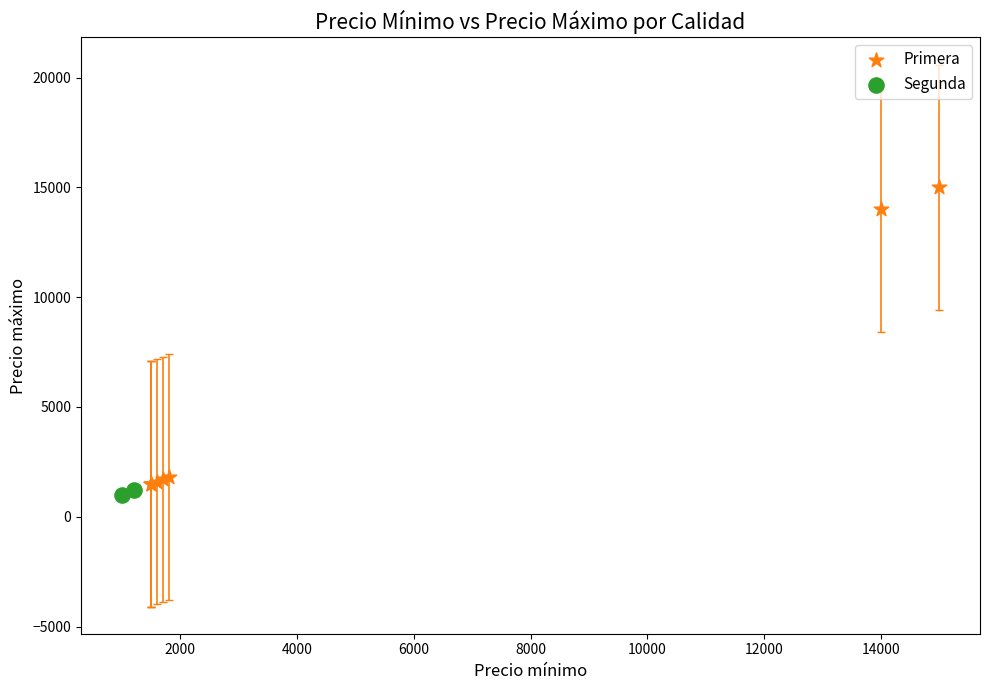

What are all the series names shown in the legend?

Primera, Segunda